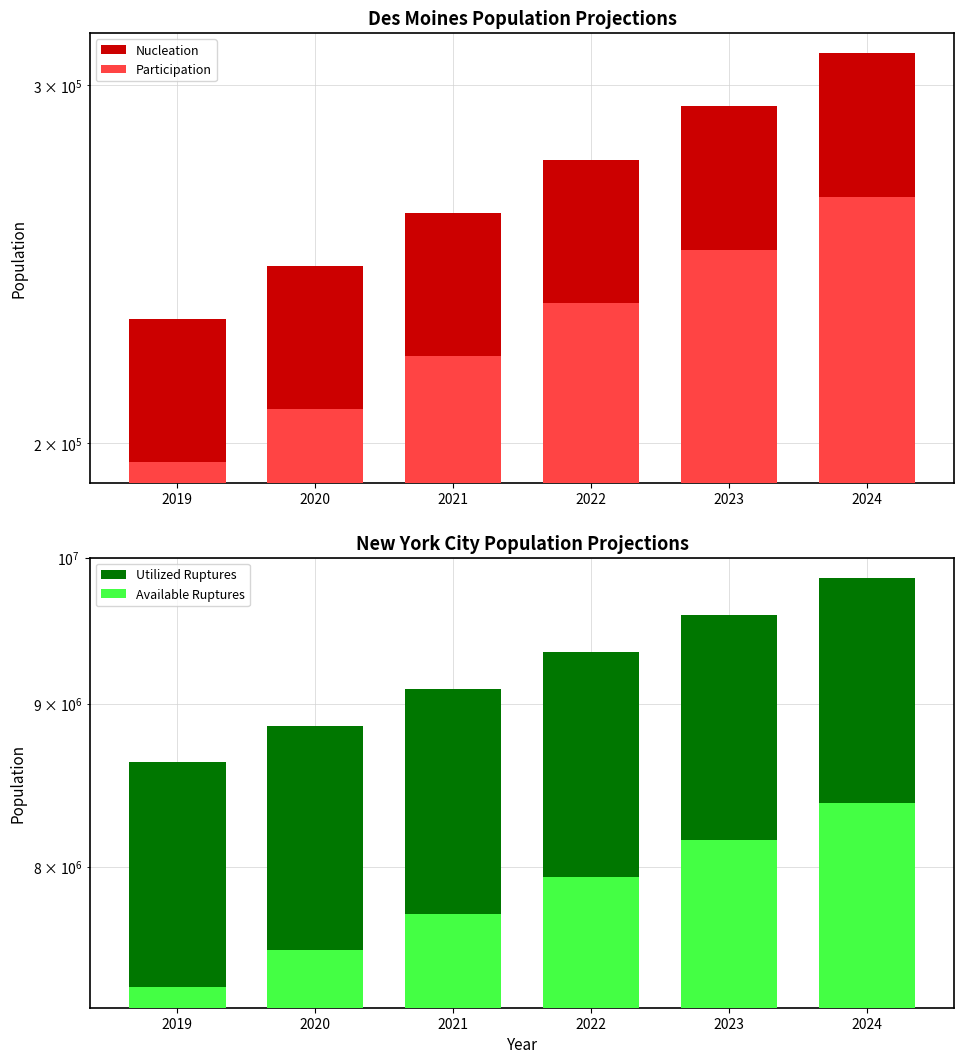

Is it true that Available Ruptures equals 7529642.6 at 2020?

True